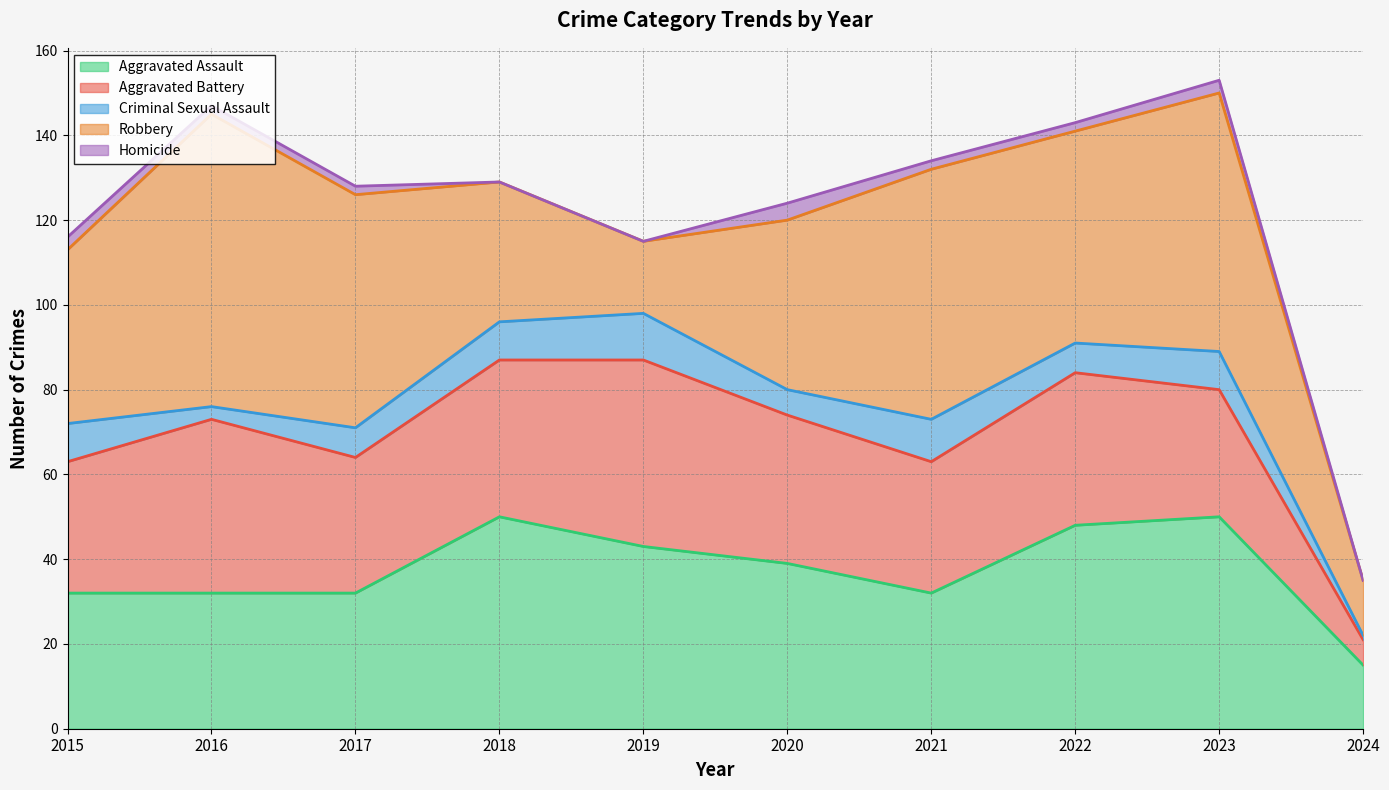

Rank the series at 2019 from highest to lowest value.

Aggravated Battery, Aggravated Assault, Robbery, Criminal Sexual Assault, Homicide